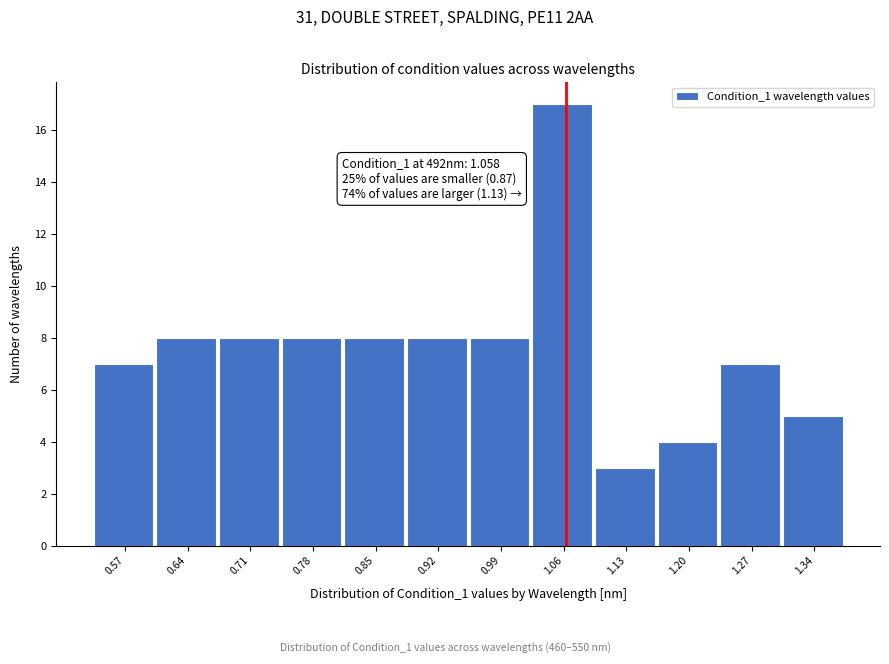

Which range on the x-axis has the tallest bar?

1.02 to 1.09